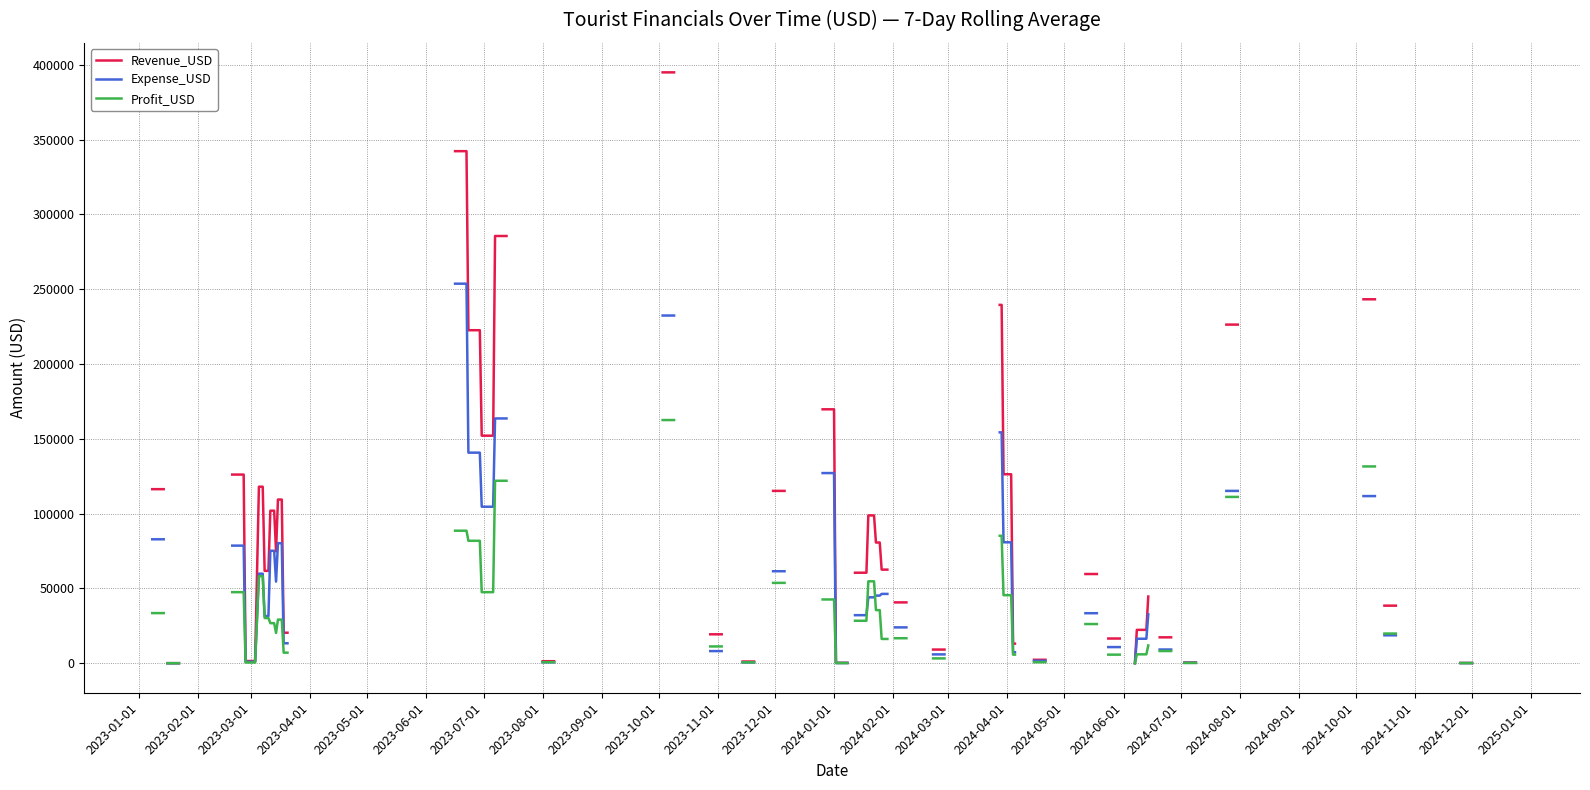

What is the maximum value shown in the chart?

394918.8